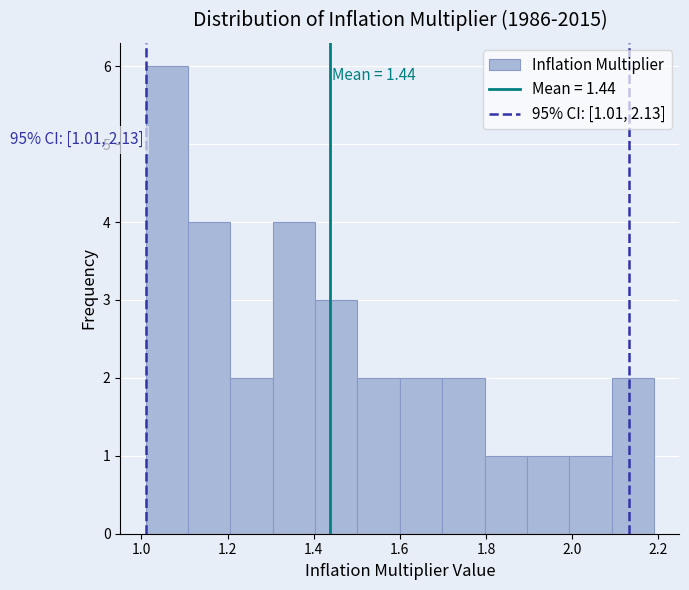

Over which range of the x-axis is the bar tallest?

1.02 to 1.10